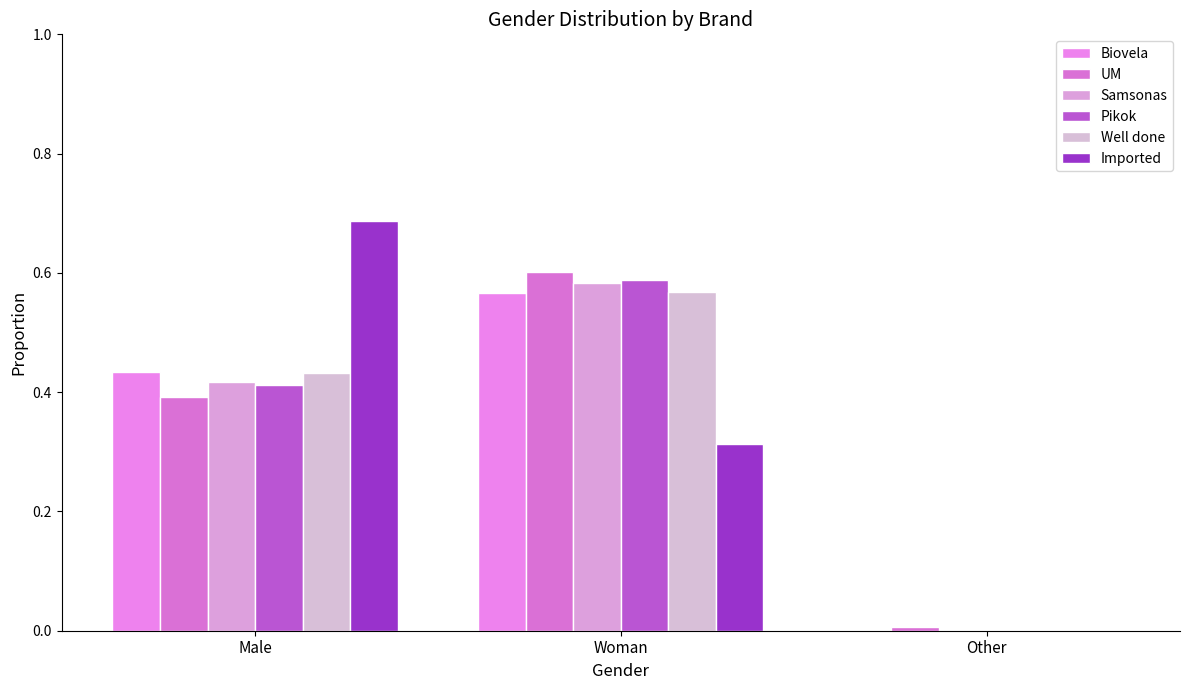

Is it true that Pikok equals 0.0 at Other?

True